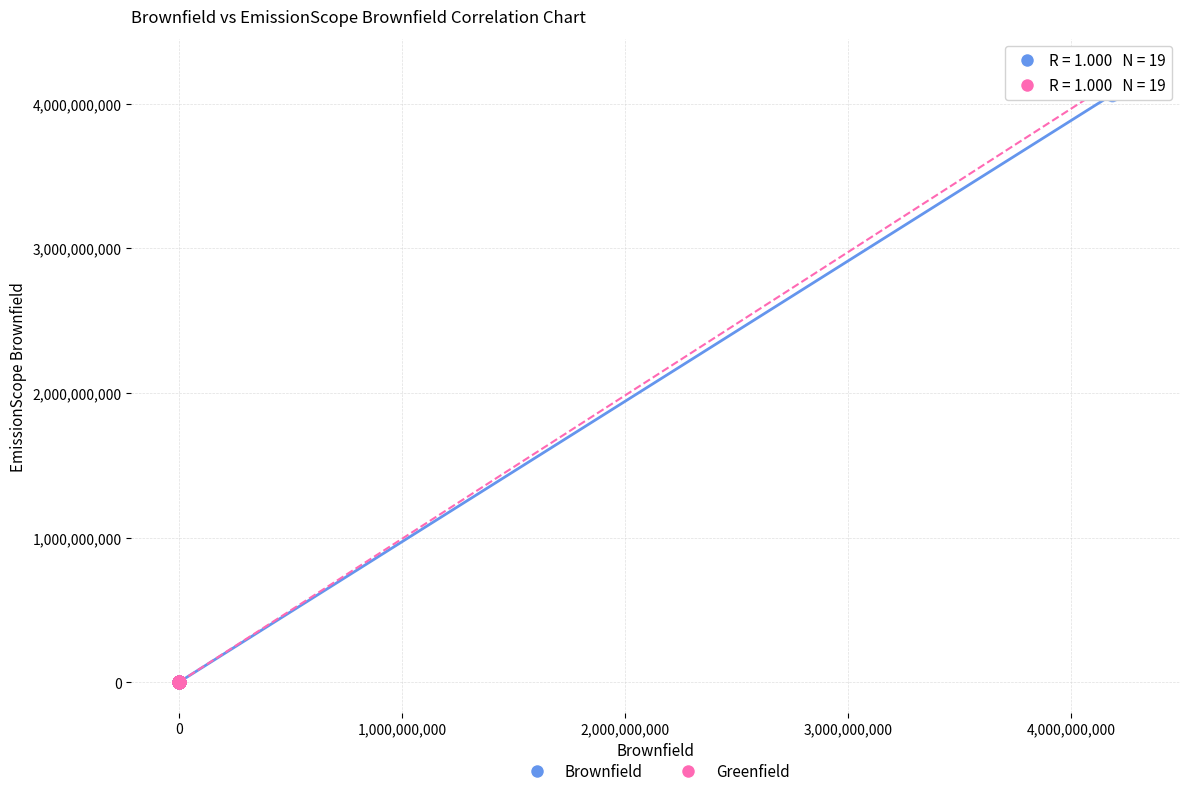

What are all the series names shown in the legend?

Brownfield, Greenfield